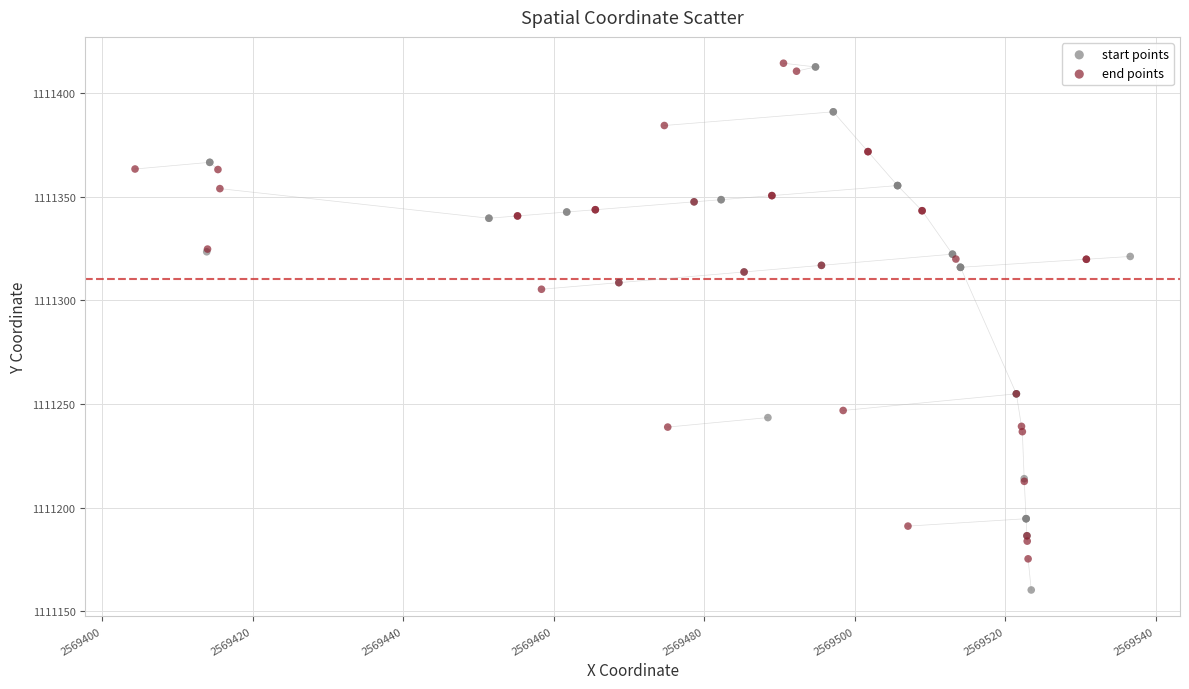

Which series has the widest spread of Y values?

start points